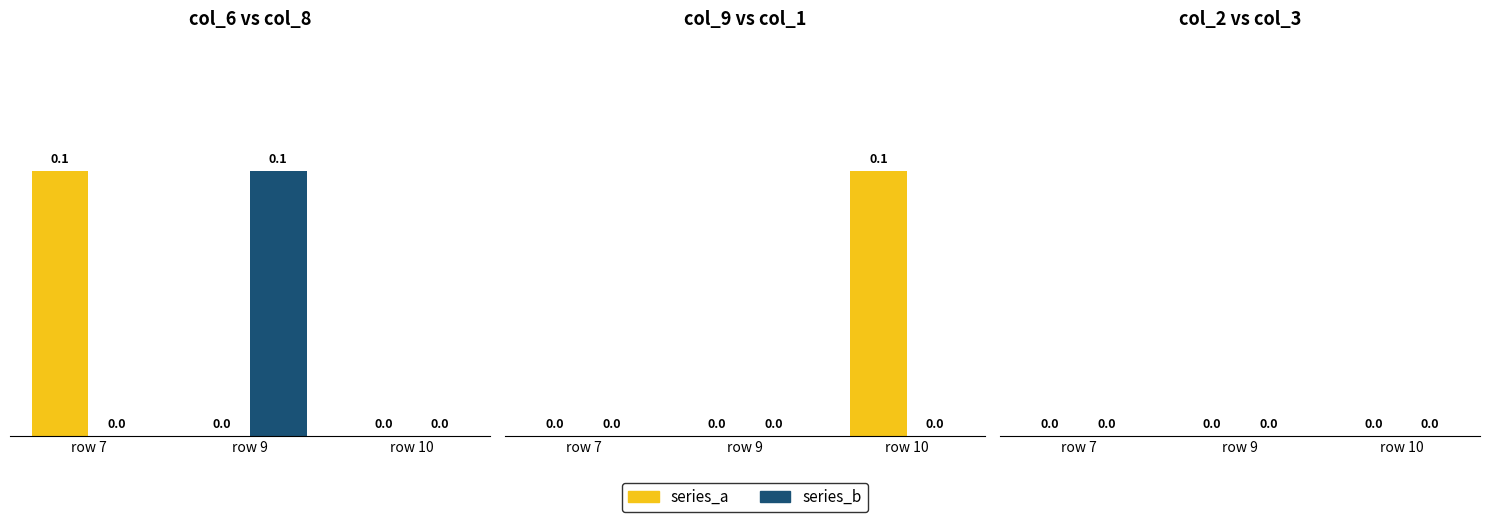

What is the difference between the highest and lowest values at 10?

0.1